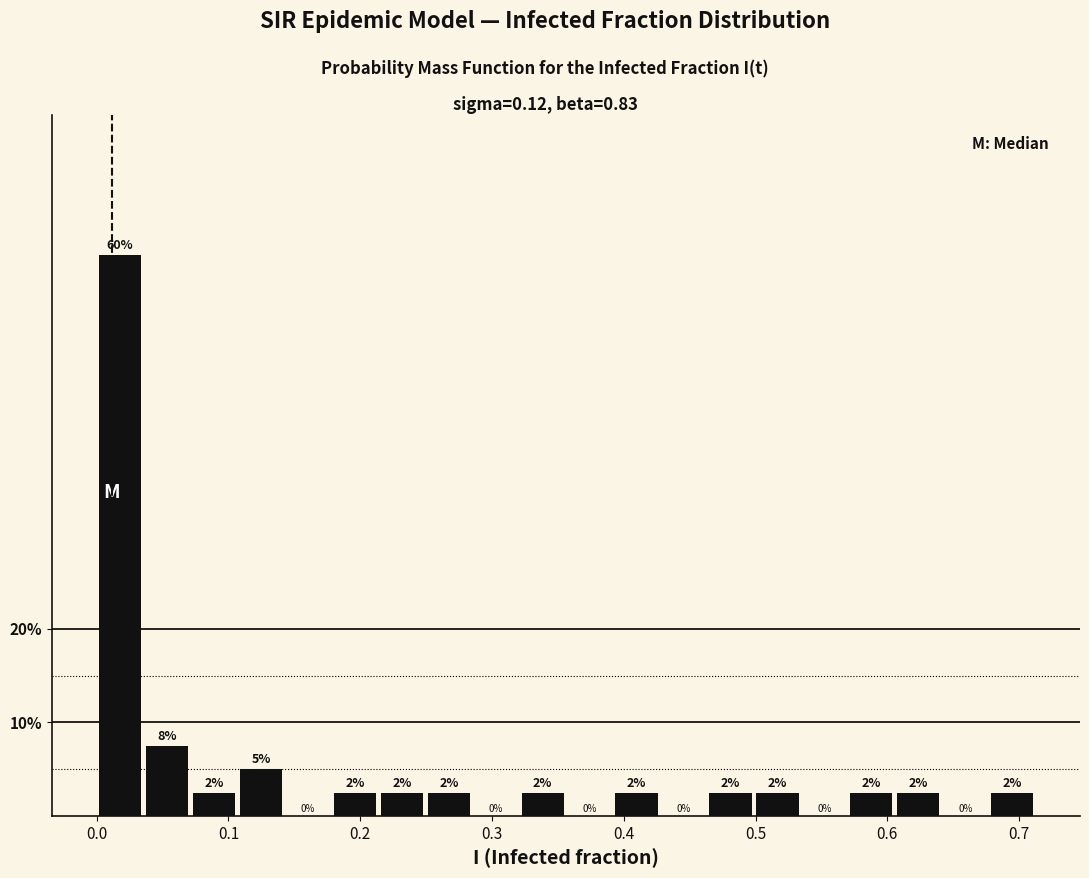

Around what value on the x-axis is the tallest bar? Give the approximate position of its centre, as read against the axis.

0.02